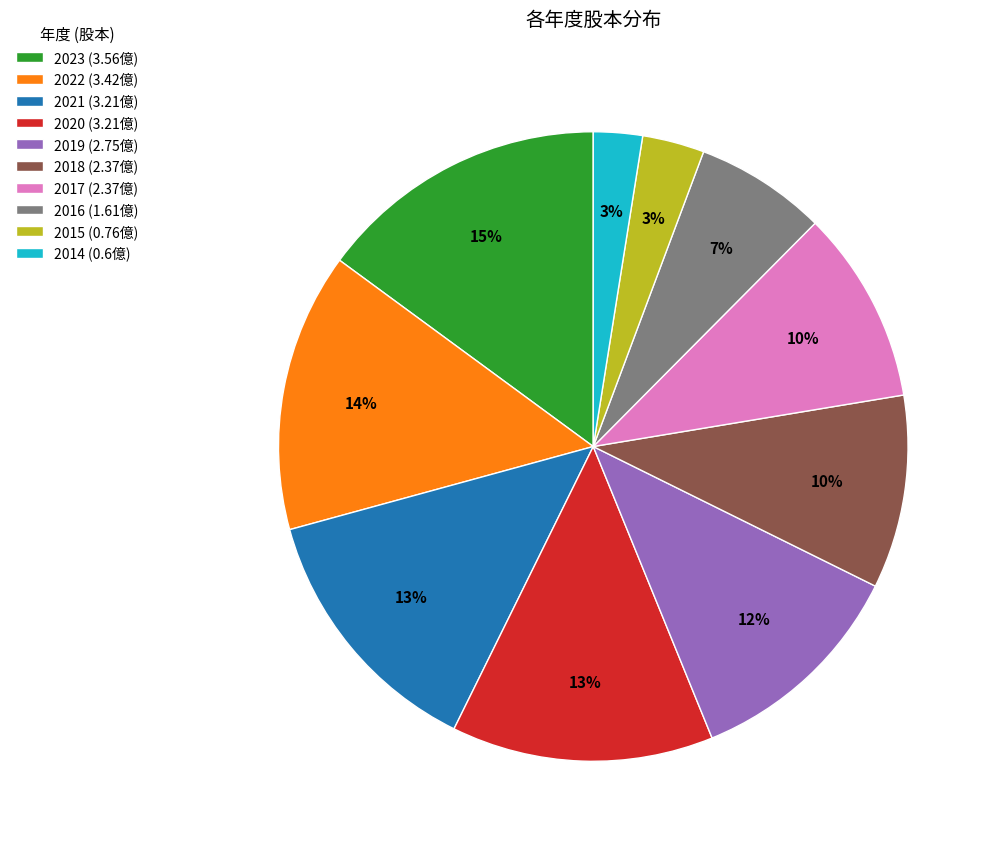

Do 2022 and 2023 together represent more than half of the pie?

No